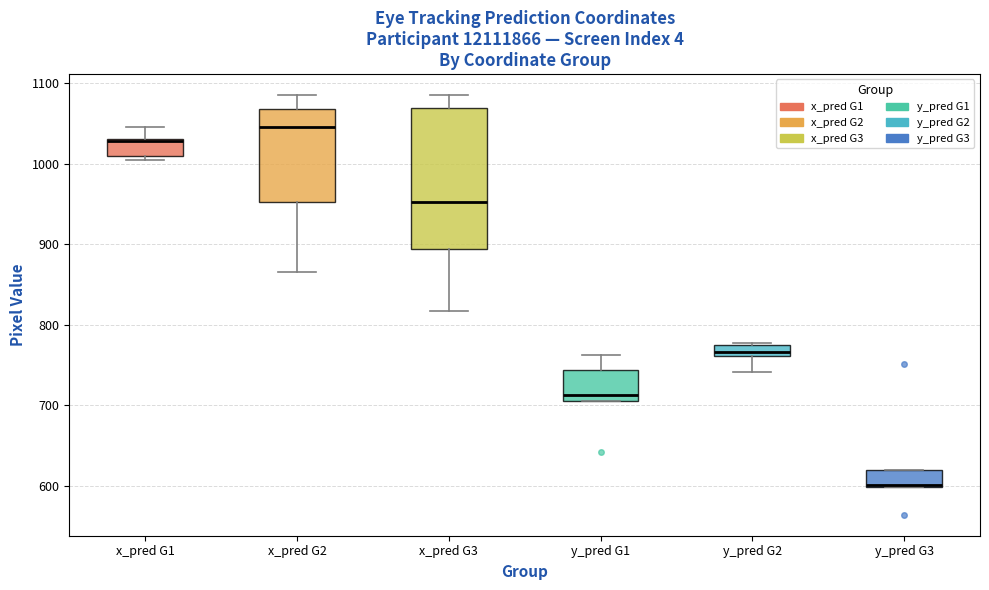

Comparing the boxes themselves (not the whiskers), which one is the tallest?

x_pred G3